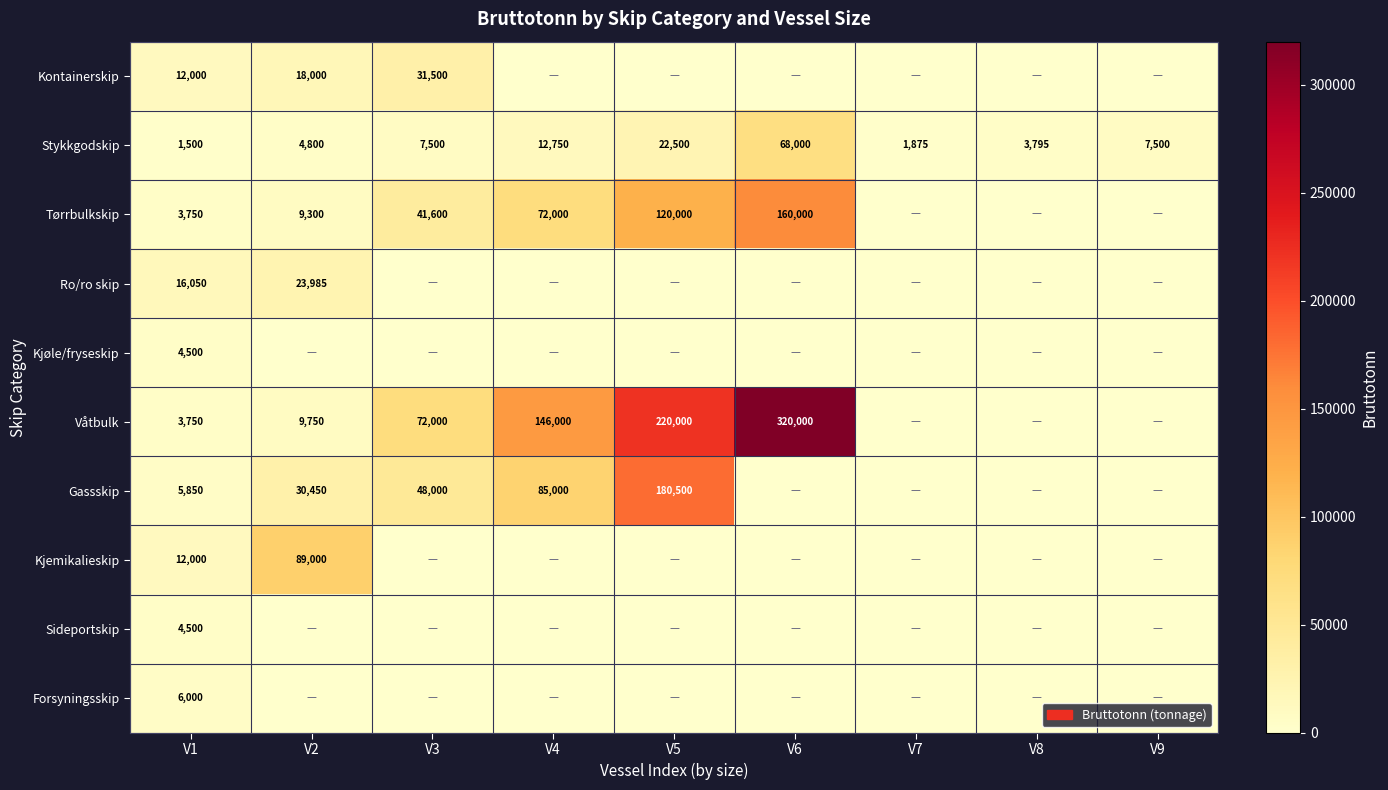

True or false: Våtbulk has a value of 220000 at V5.

True